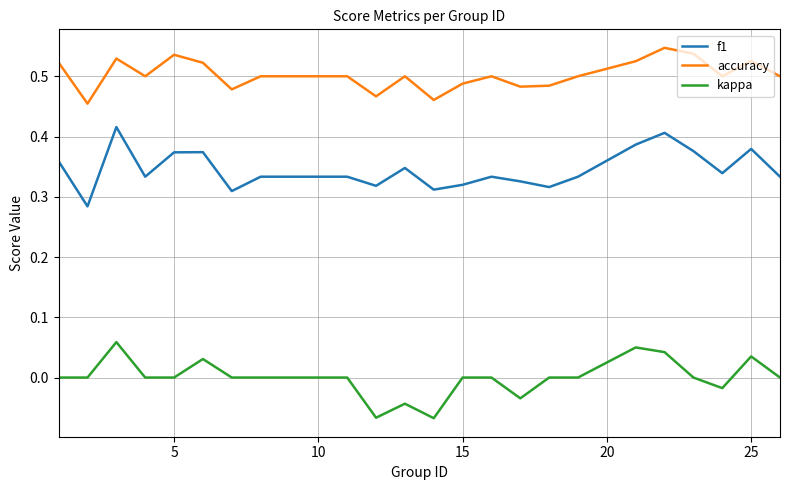

True or false: accuracy and f1 intersect in this chart.

False